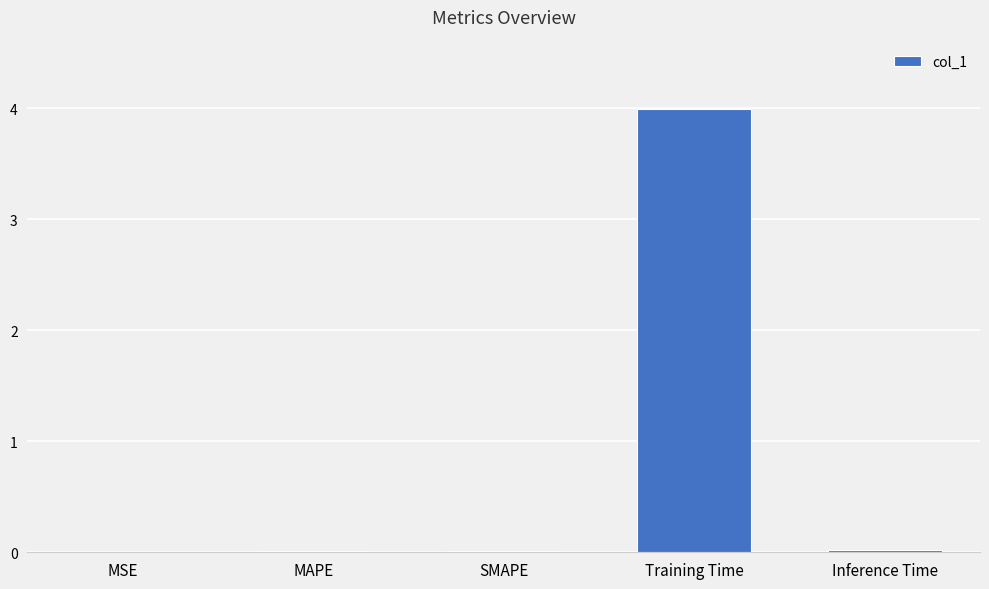

Is it true that the value at Inference Time is 0.0?

True